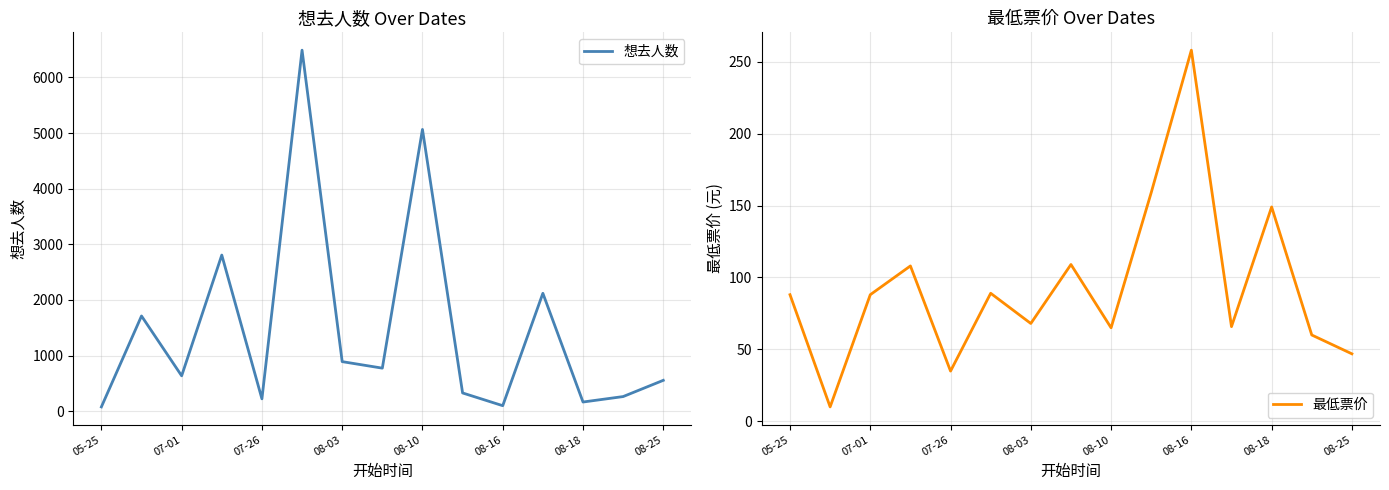

In 想去人数, how many points are lower than both neighbors (excluding endpoints)?

5